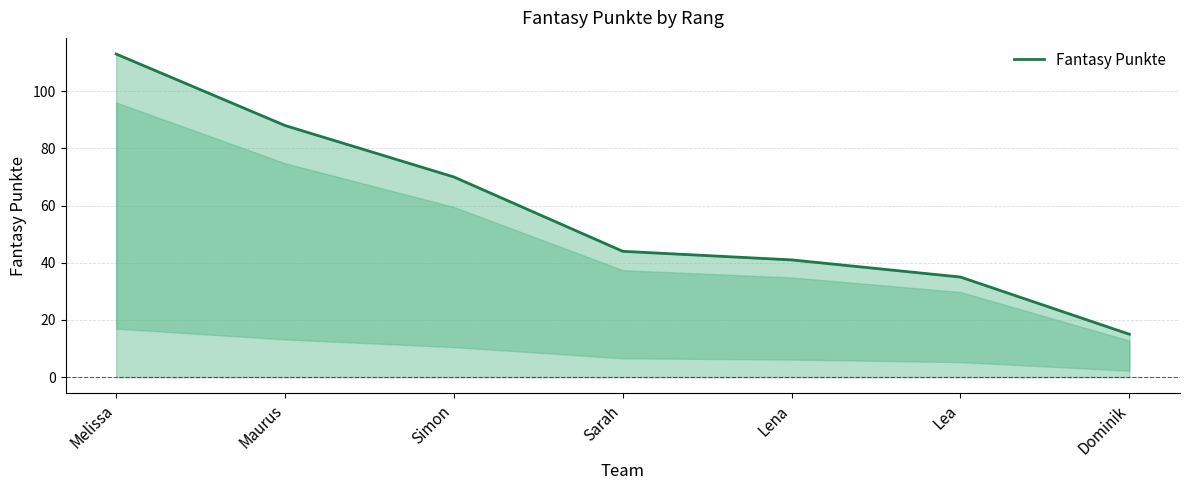

Reading left to right, extract all data points from this chart.

113	88	70	44	41	35	15